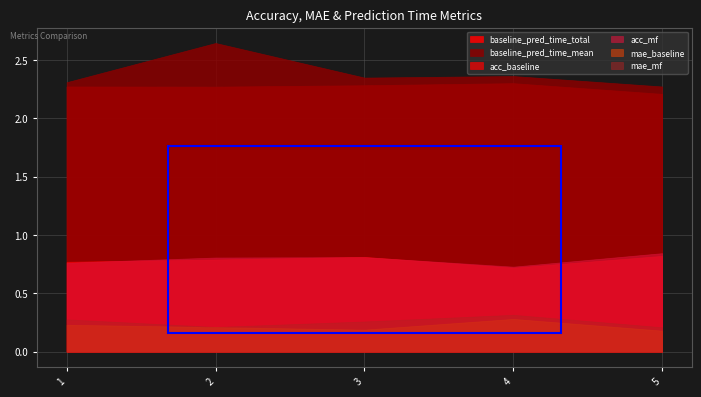

Rank the series by their maximum value, from lowest to highest.

mae_baseline, mae_mf, acc_baseline, acc_mf, baseline_pred_time_total, baseline_pred_time_mean